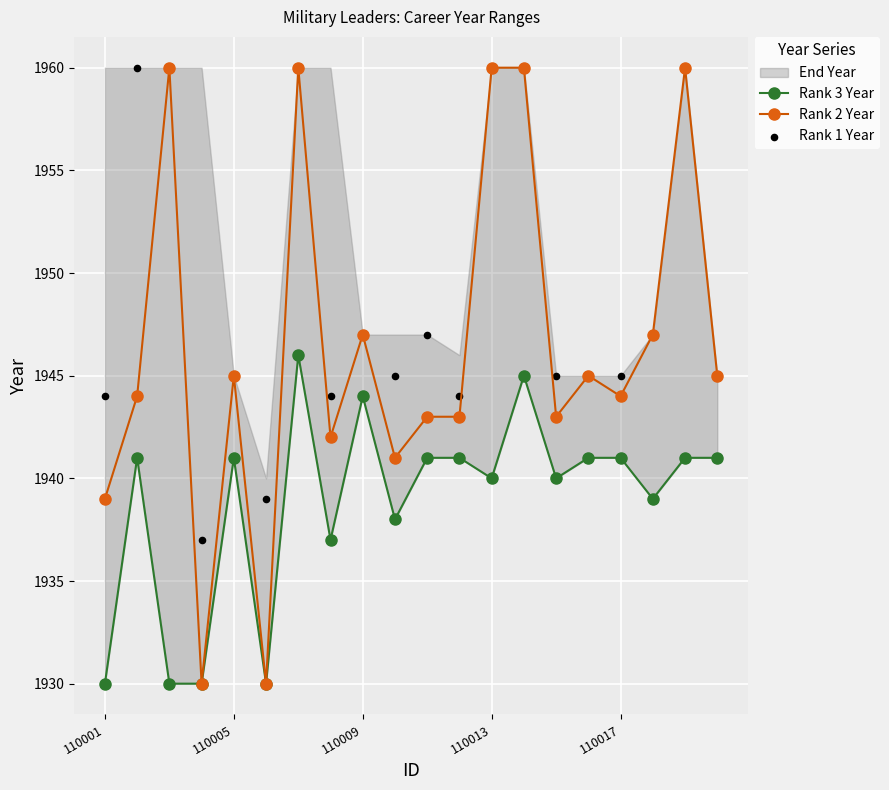

Which series reaches the maximum Y coordinate?

Rank 2 Year